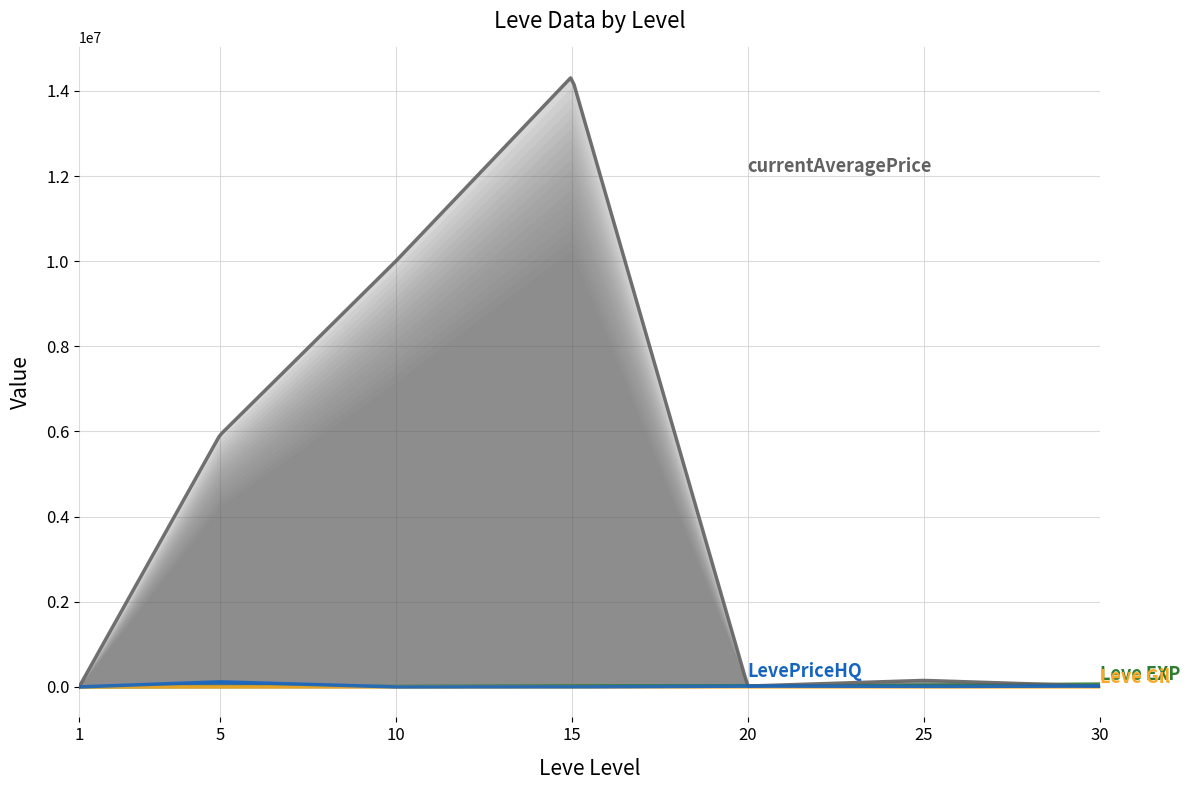

True or false: Leve EXP has a value of 32118.0 at 20.

False